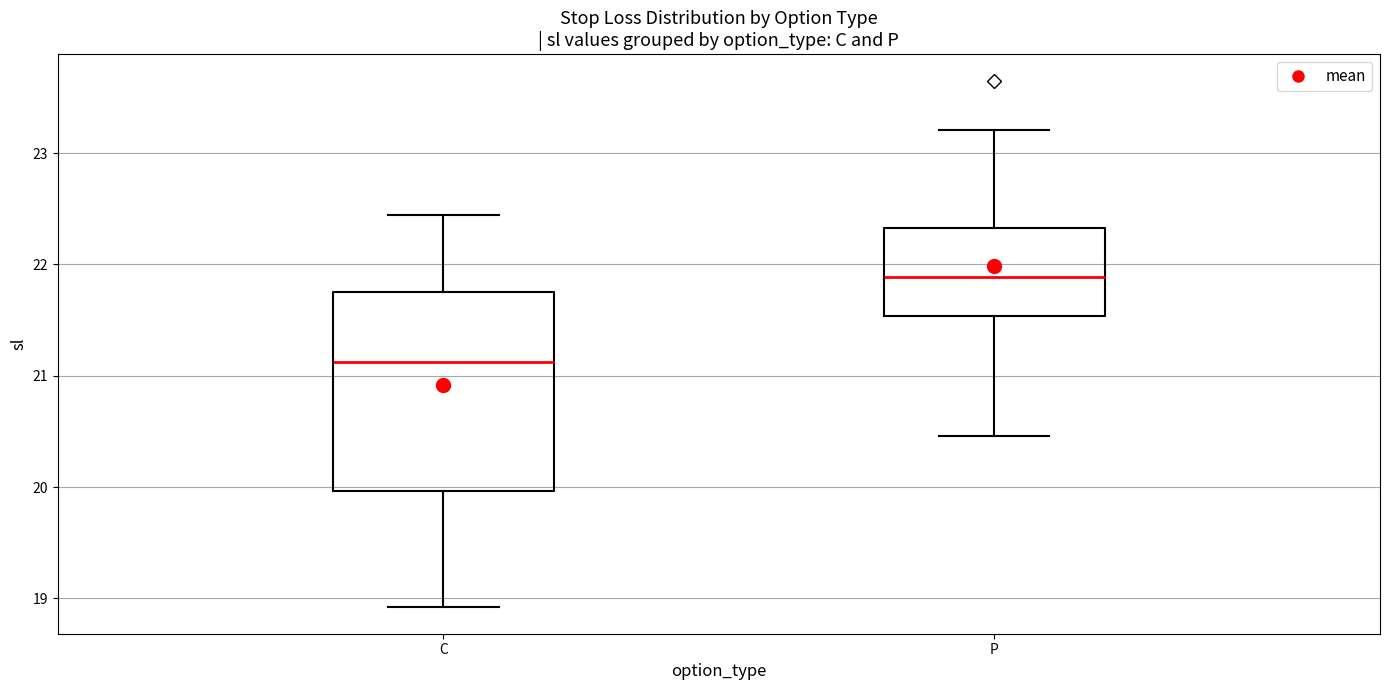

Where is the upper edge of the box for P on the y-axis? The values are not printed on the chart, so give them approximately, as read against the axis.

22.3